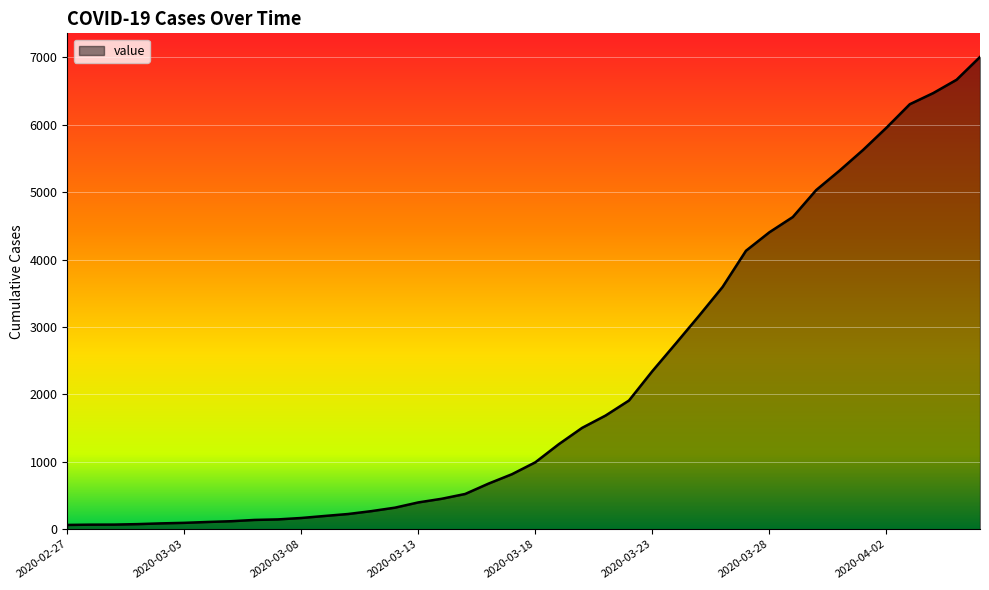

What is the greatest value displayed?

7004